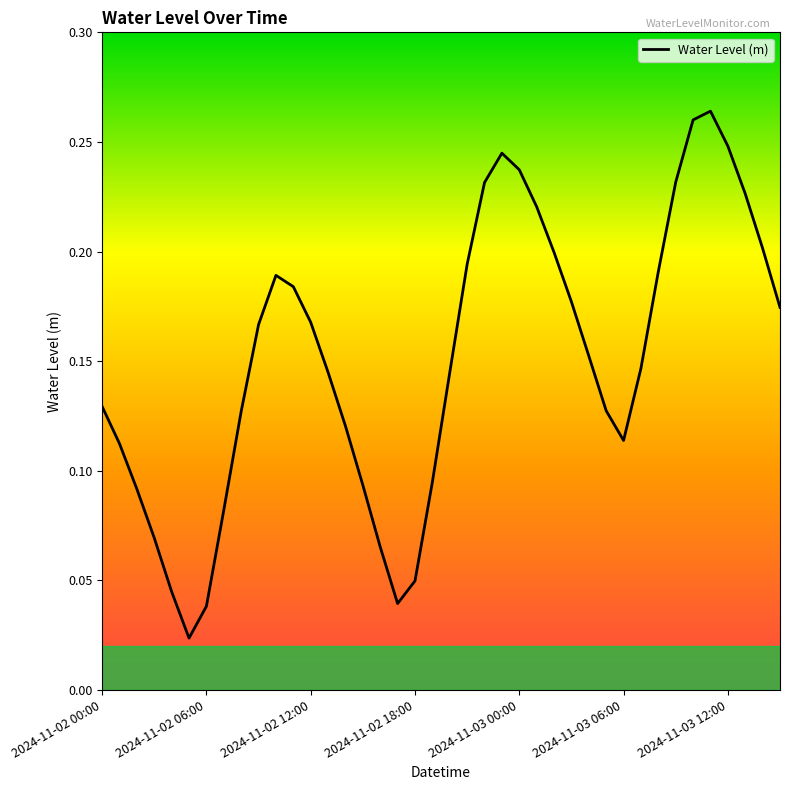

The chart shows a value of 0.1 at 2024-11-02 18:00. True or false?

False